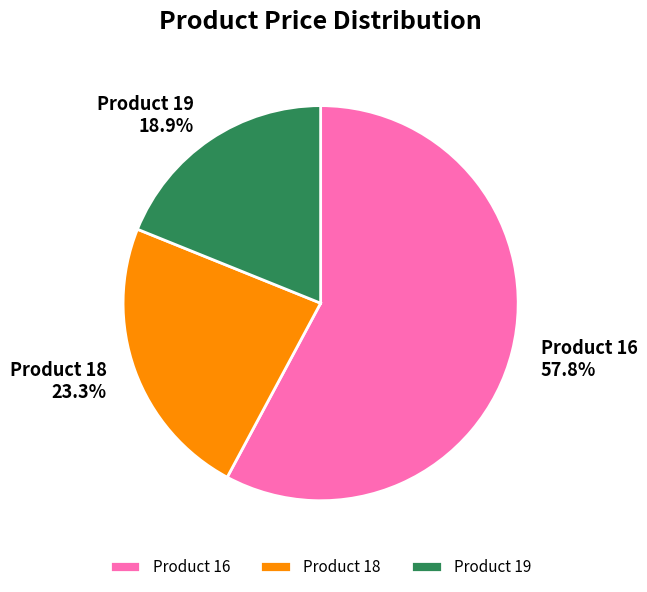

To the nearest percent, what is the average slice percentage?

33%